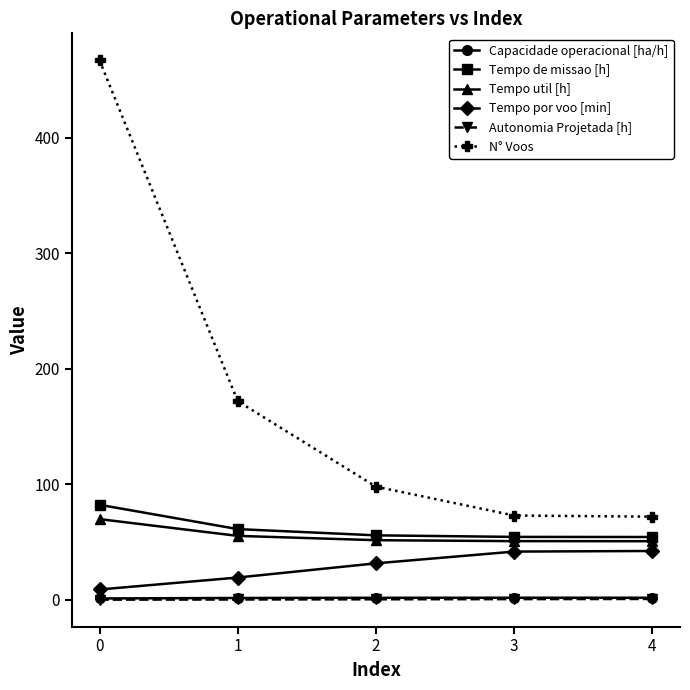

What is the value of the Tempo de missao [h] point at the 5th from the left?

54.4